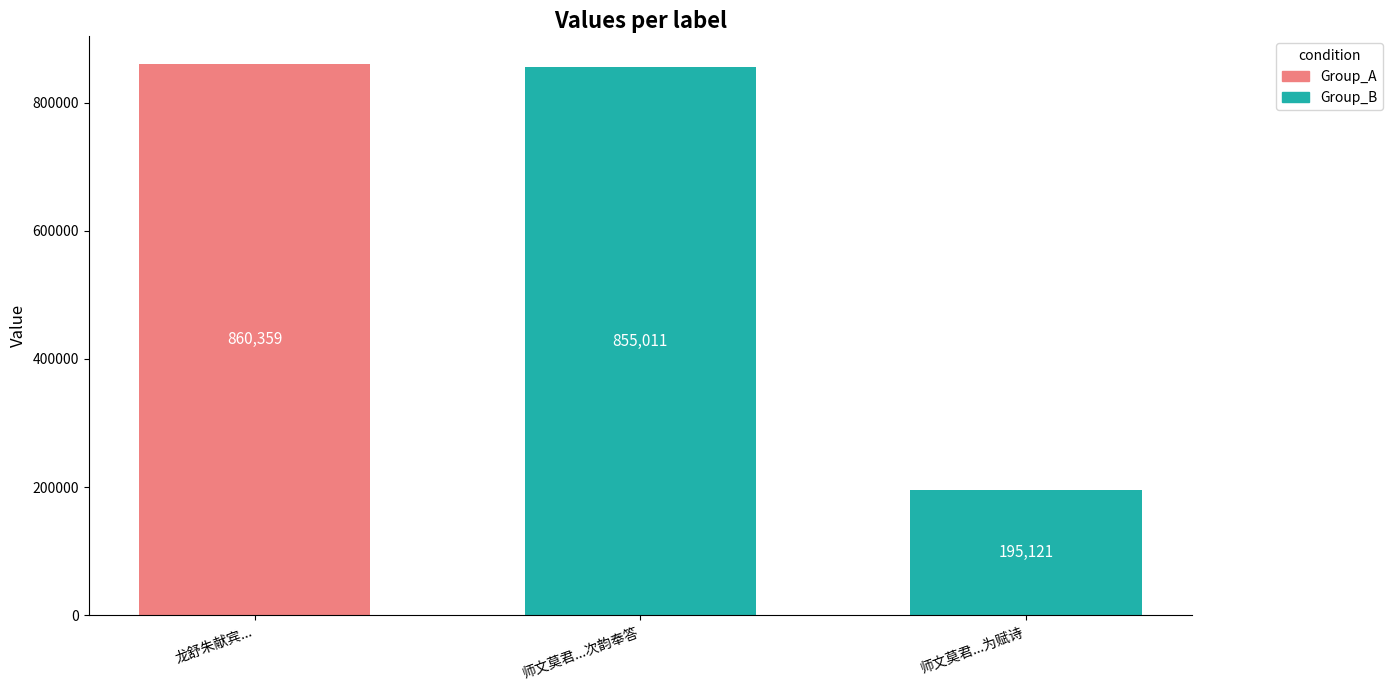

What is the change in value from 师文莫君...次韵奉答 to 师文莫君...为赋诗?

-659890